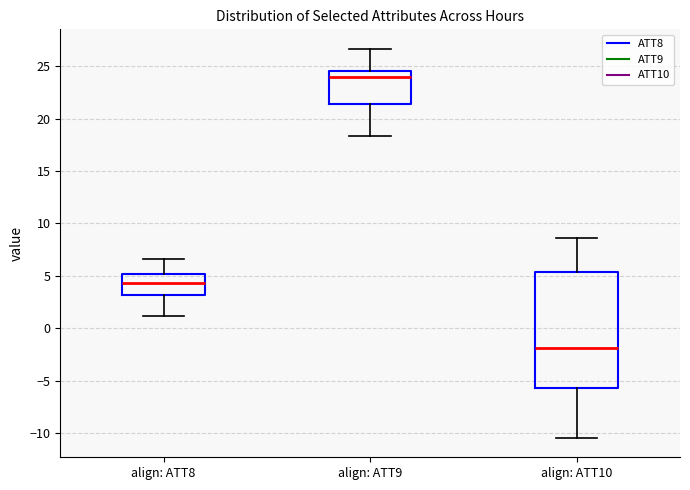

Where does the lower whisker of the box for align: ATT8 end on the y-axis? The values are not printed on the chart, so give them approximately, as read against the axis.

1.0